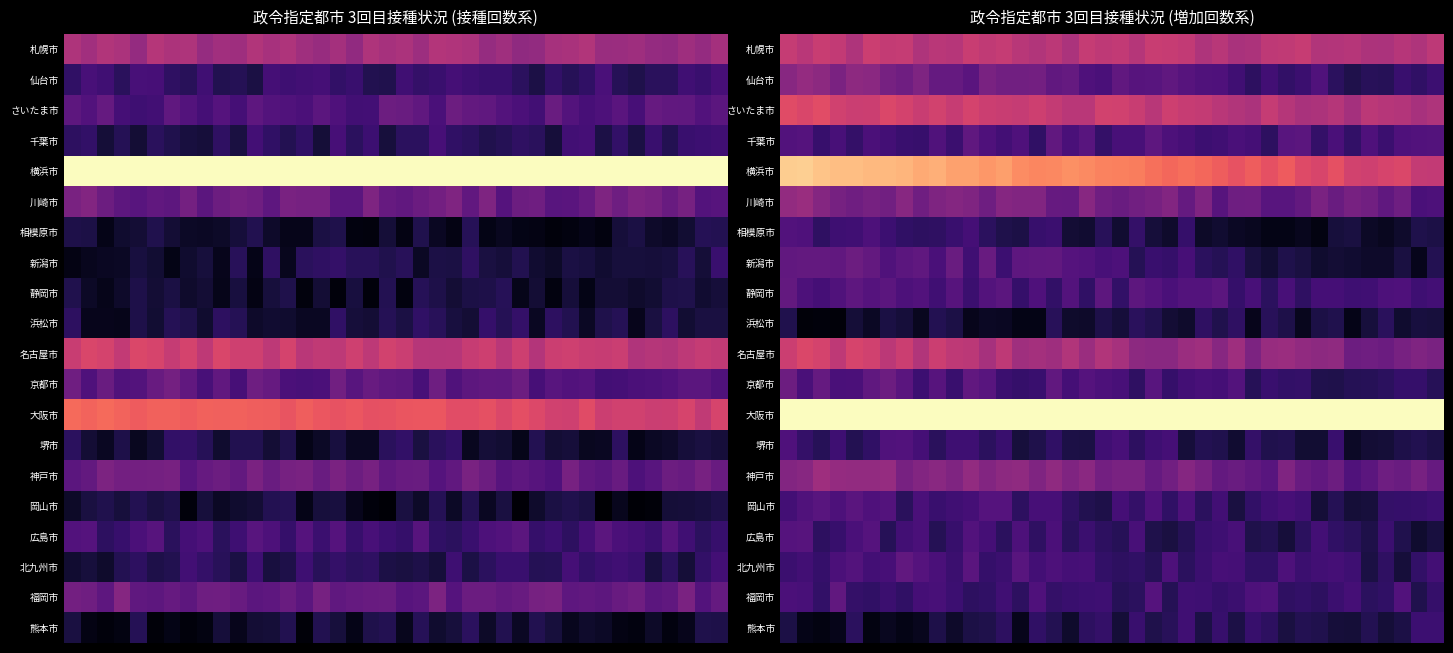

Between 23 and 6, which is larger?

23